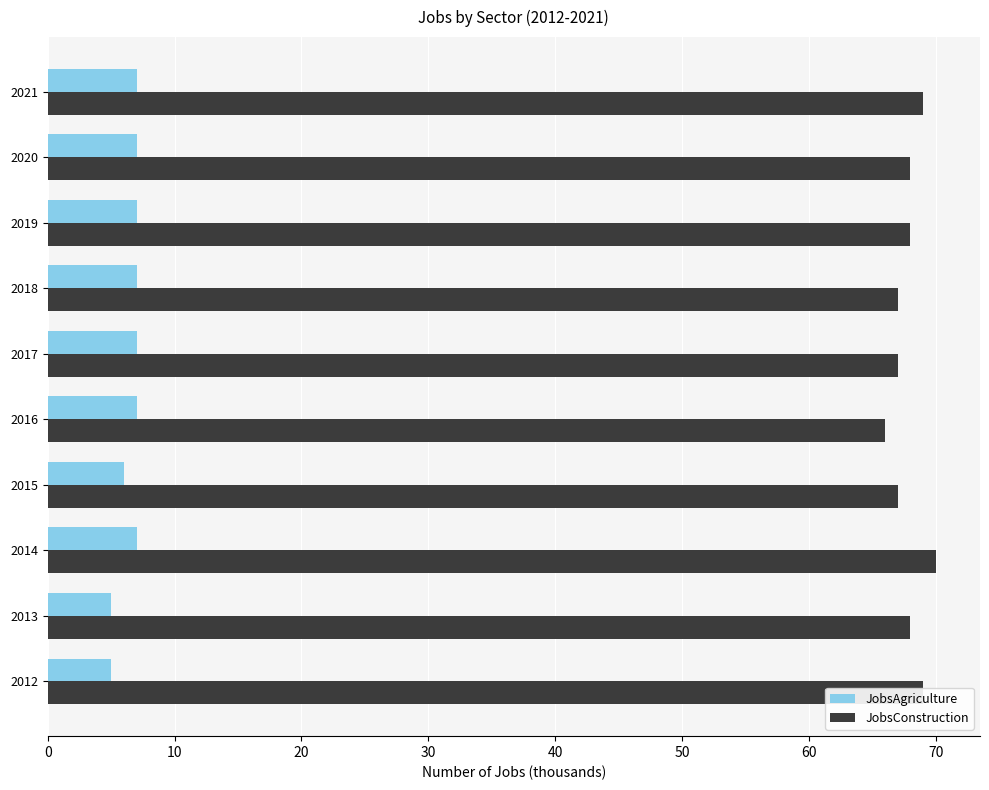

How many distinct data groups are displayed?

2